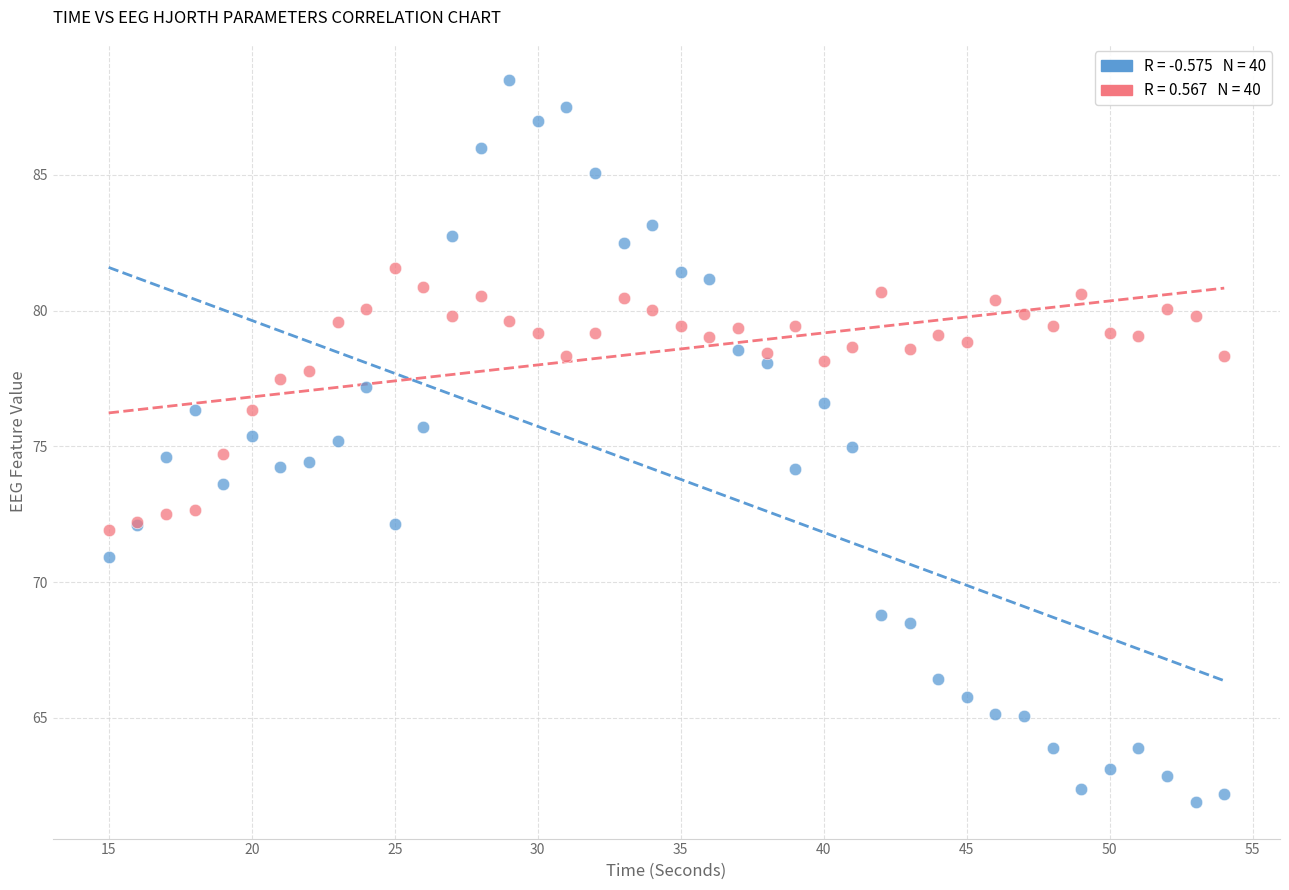

What are all the series names shown in the legend?

hjorthActivity_EEG, hjorthMobility_EEG